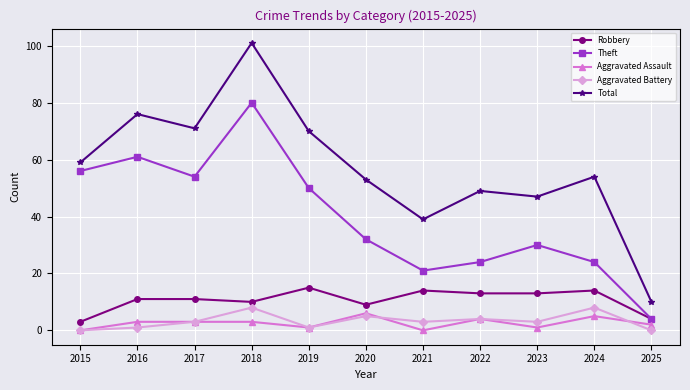

At how many categories does at least one series exceed 12?

10